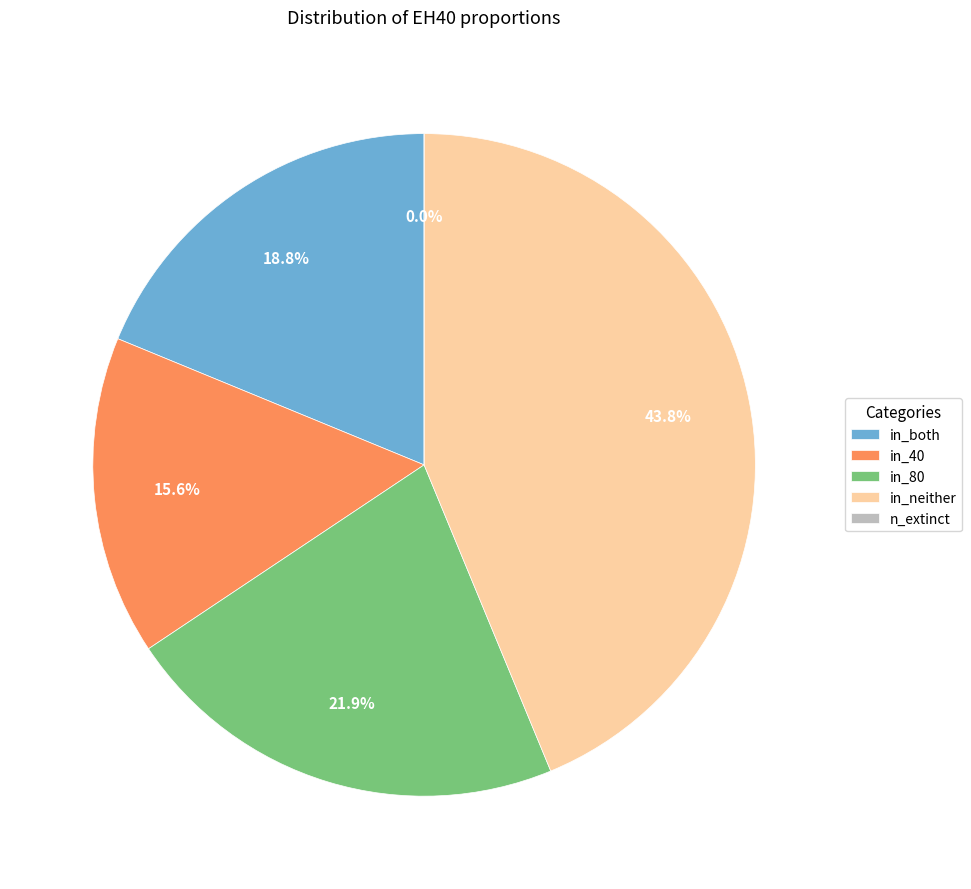

To the nearest percent, what is the combined percentage of in_40 and in_both?

34%